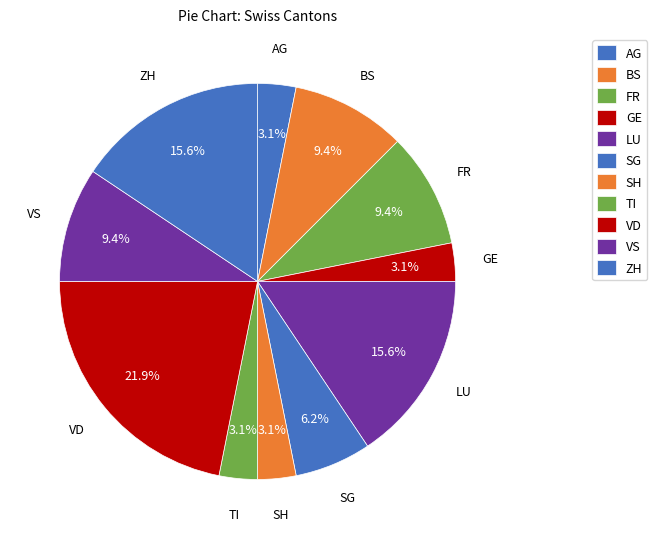

Combined, do GE and BS account for over 50%?

No